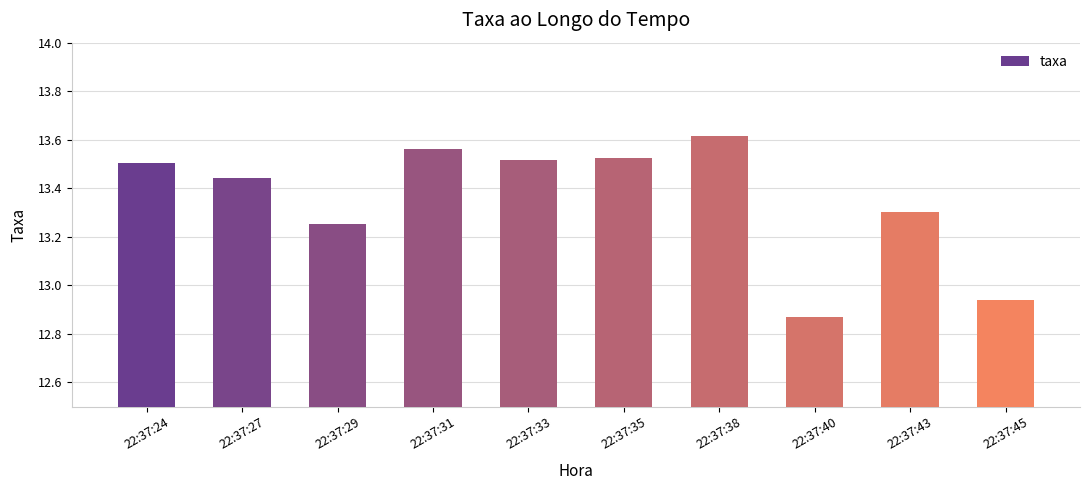

Where is the data nearest to the value 13?

22:37:45